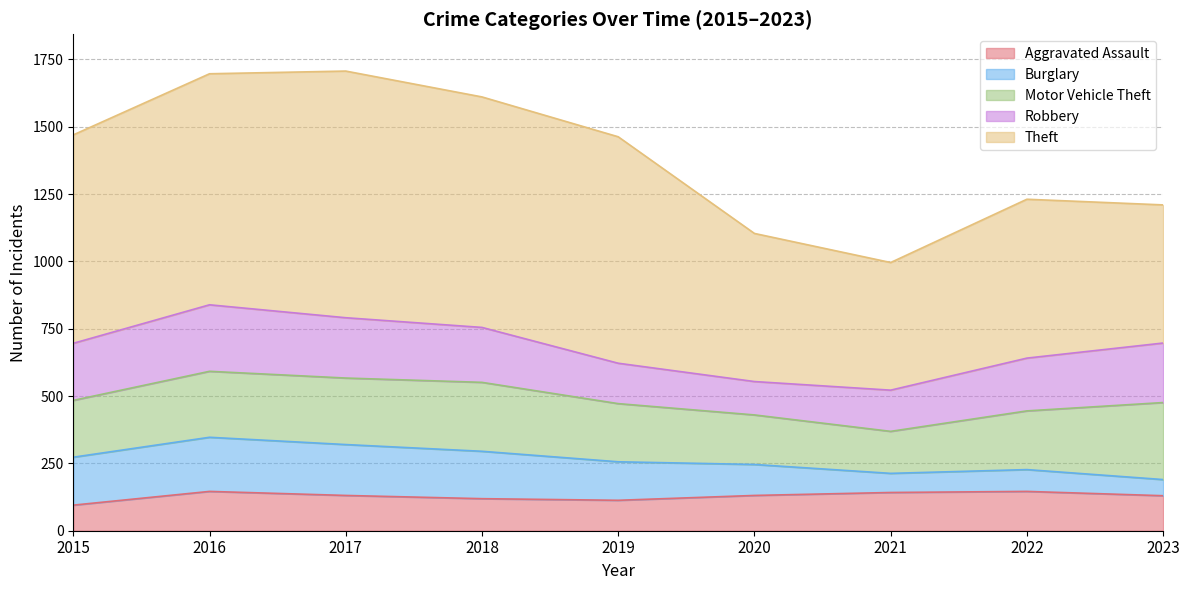

Which category has the highest value across all series?

2017